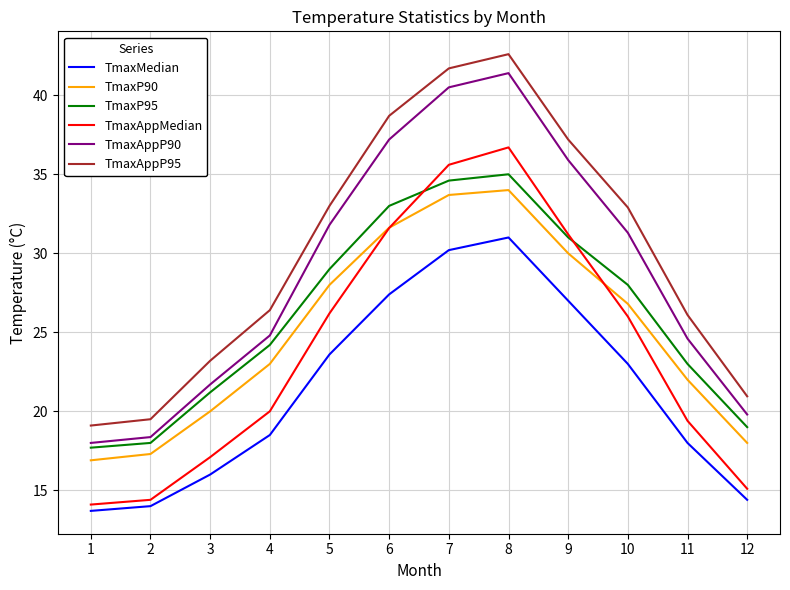

What is the average value of the TmaxMedian series?

21.4